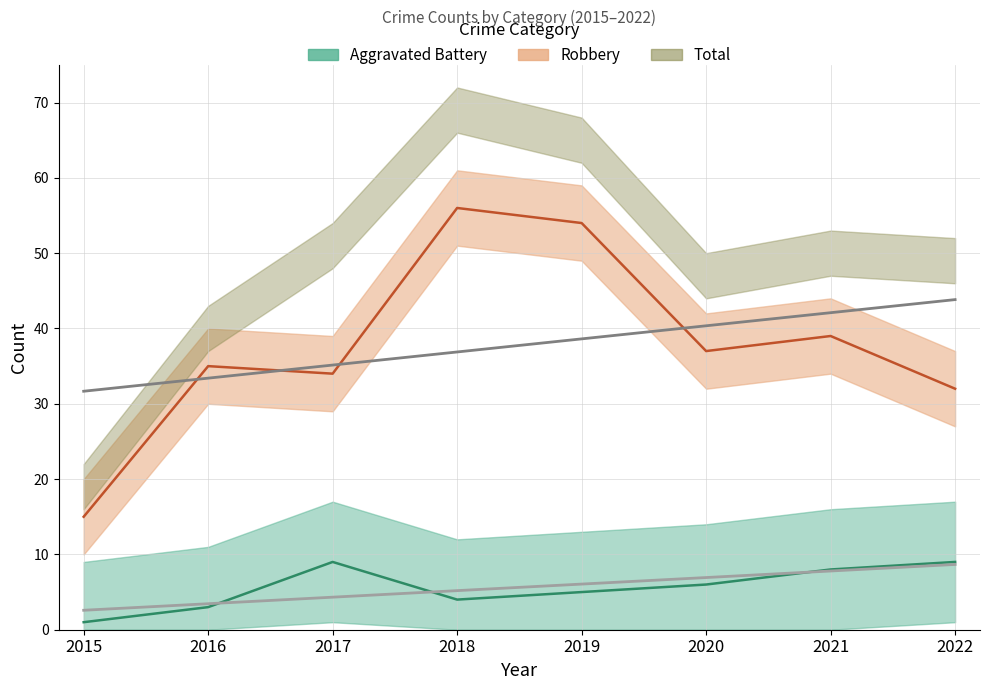

Read the Total value at 2021, to the nearest 5.

50